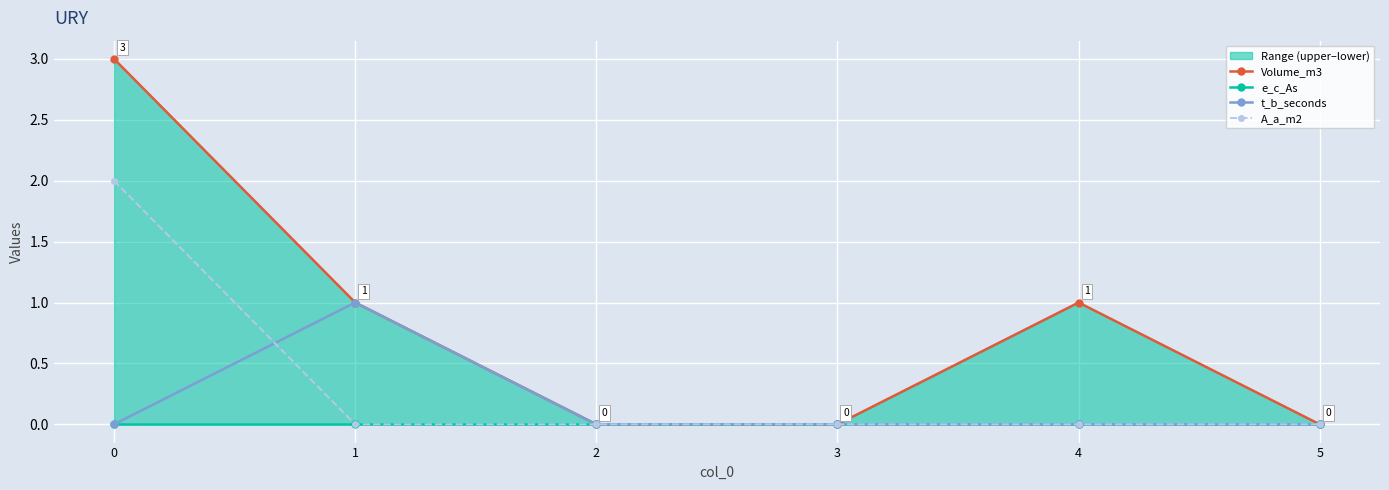

Reading left to right, what are all the values shown in this chart?

Volume_m3: 0=3	1=1	2=0	3=0	4=1	5=0
e_c_As: 0=0	1=0	2=0	3=0	4=0	5=0
t_b_seconds: 0=0	1=1	2=0	3=0	4=0	5=0
A_a_m2: 0=2	1=0	2=0	3=0	4=0	5=0